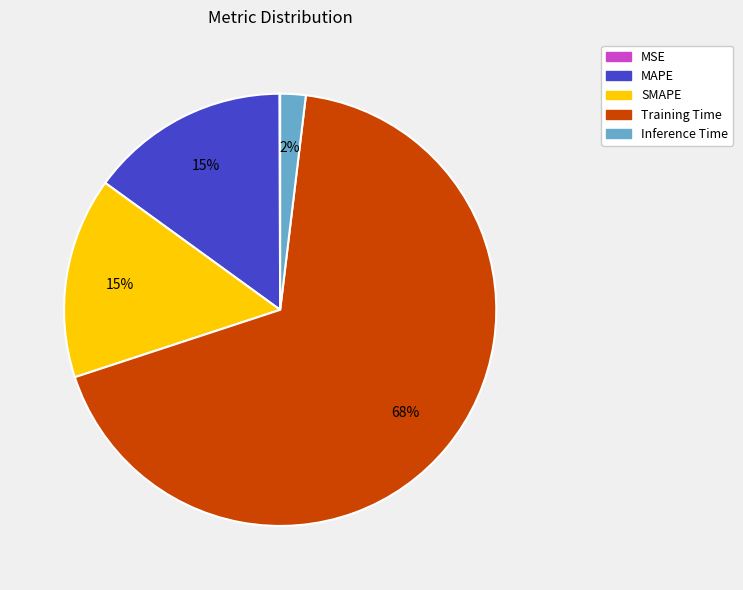

To the nearest percent, what is the combined percentage of Training Time and SMAPE?

83%